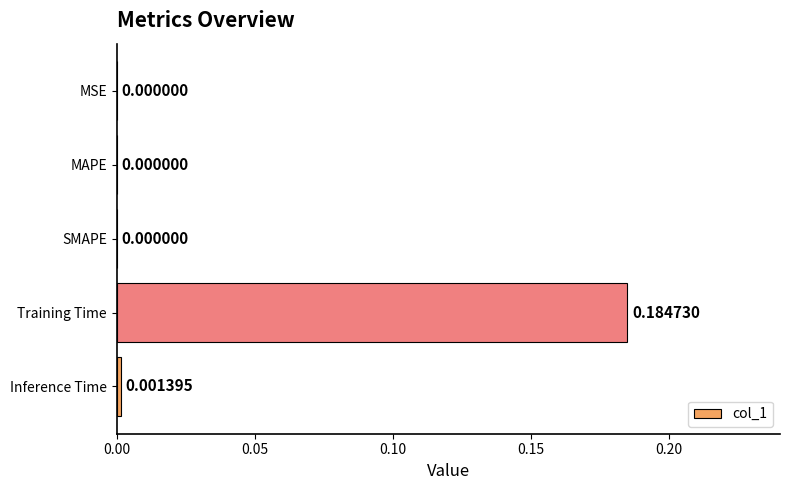

At which category does the chart reach its peak across all series?

Training Time